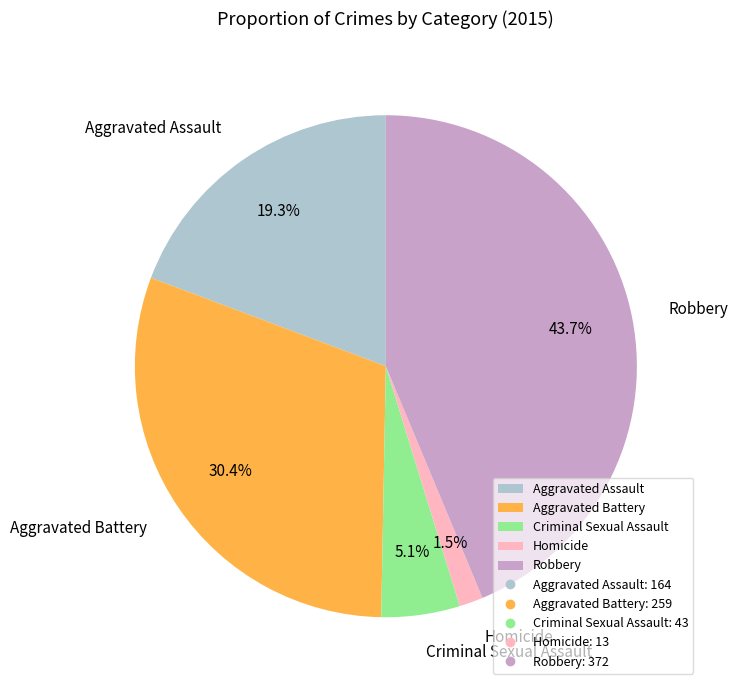

The Aggravated Assault slice represents 19% of the pie. True or false?

True